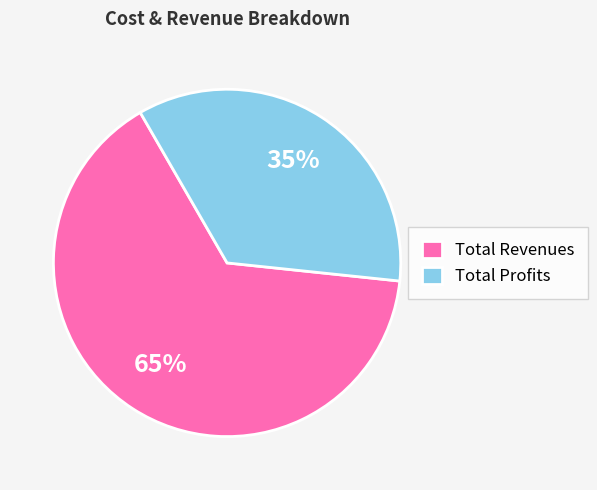

To the nearest percent, what is the difference between the Total Profits and Total Revenues slice percentages?

30%